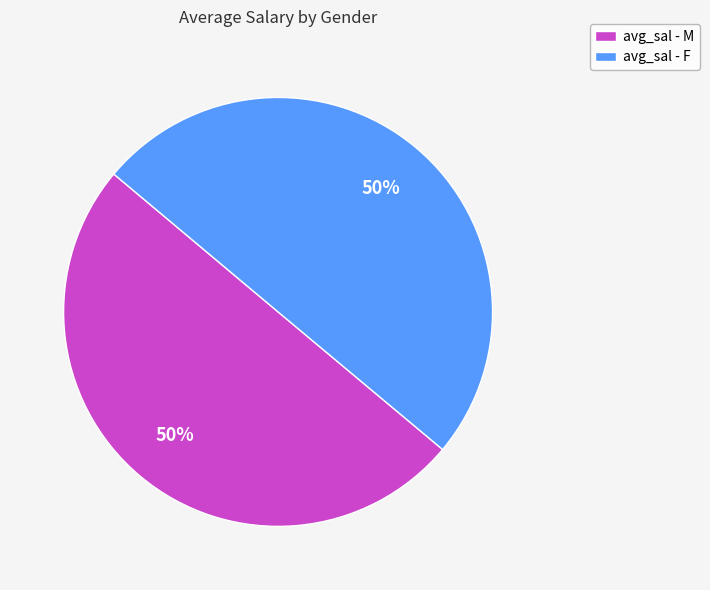

Count the number of slices in the pie.

2